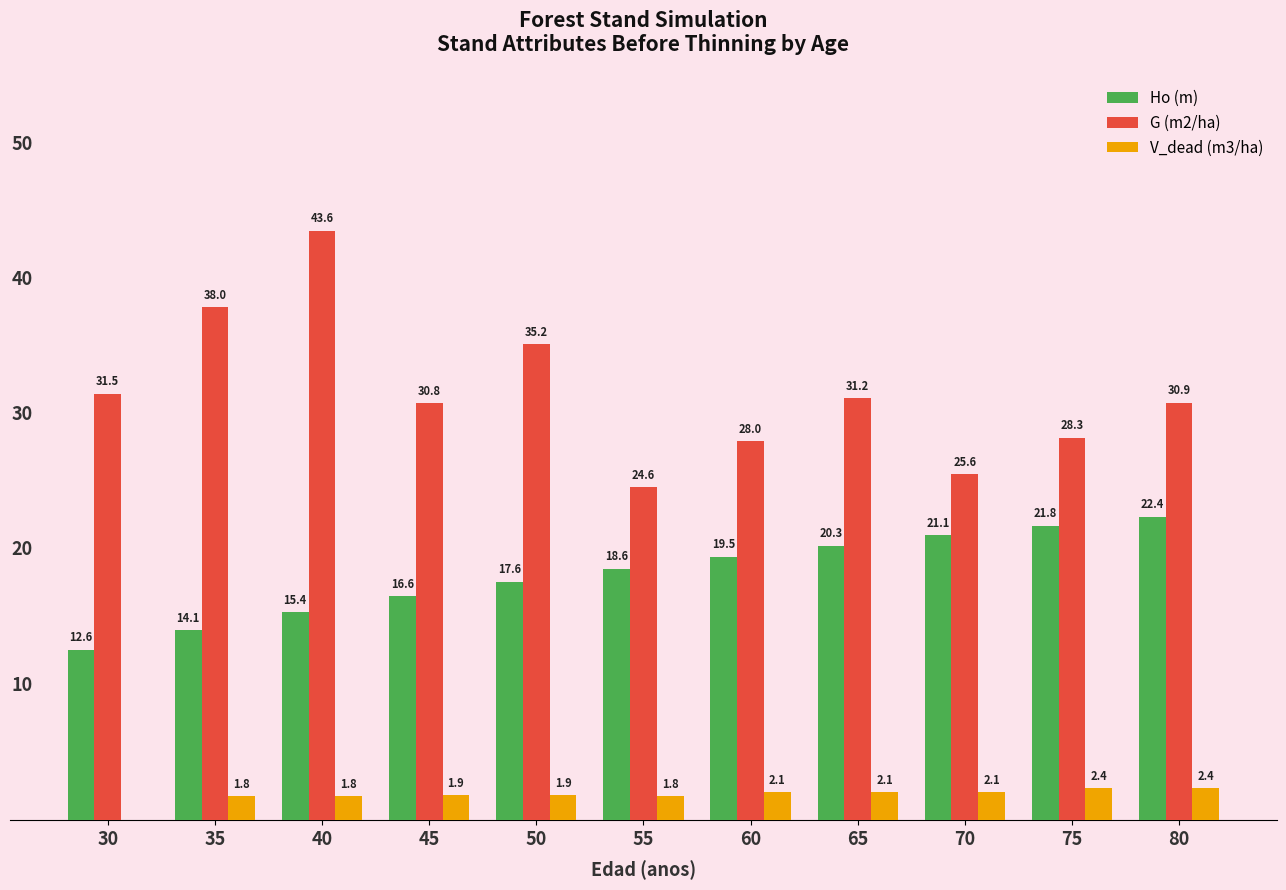

Does the chart contain stacked bars?

No